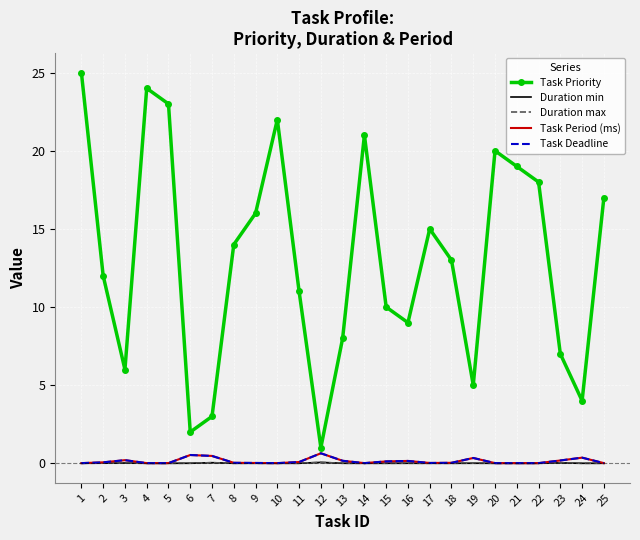

True or false: Duration max has more than 0 points higher than both neighbors.

True